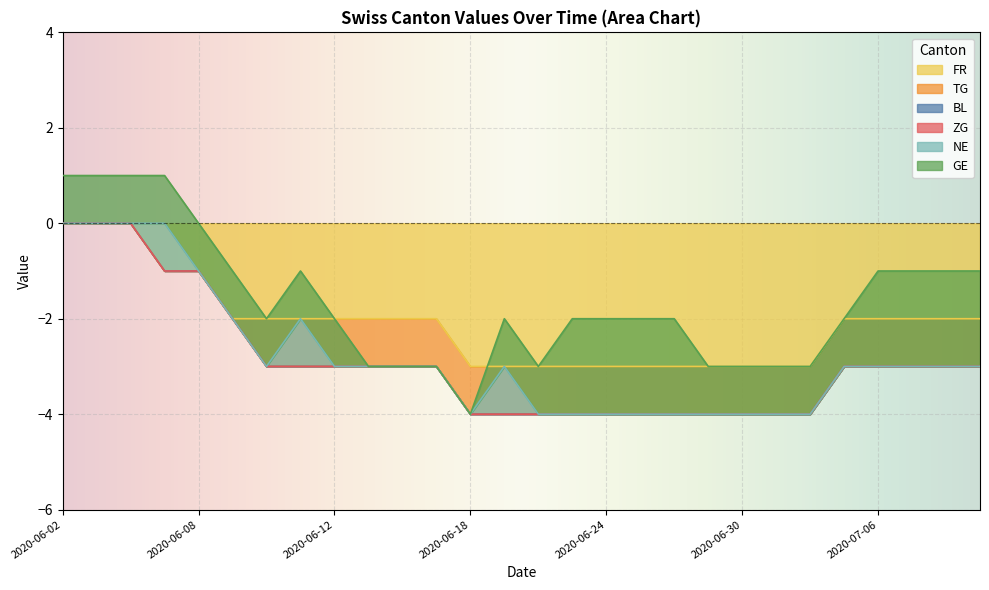

The value of GE at 2020-06-29 is 1. True or false?

False